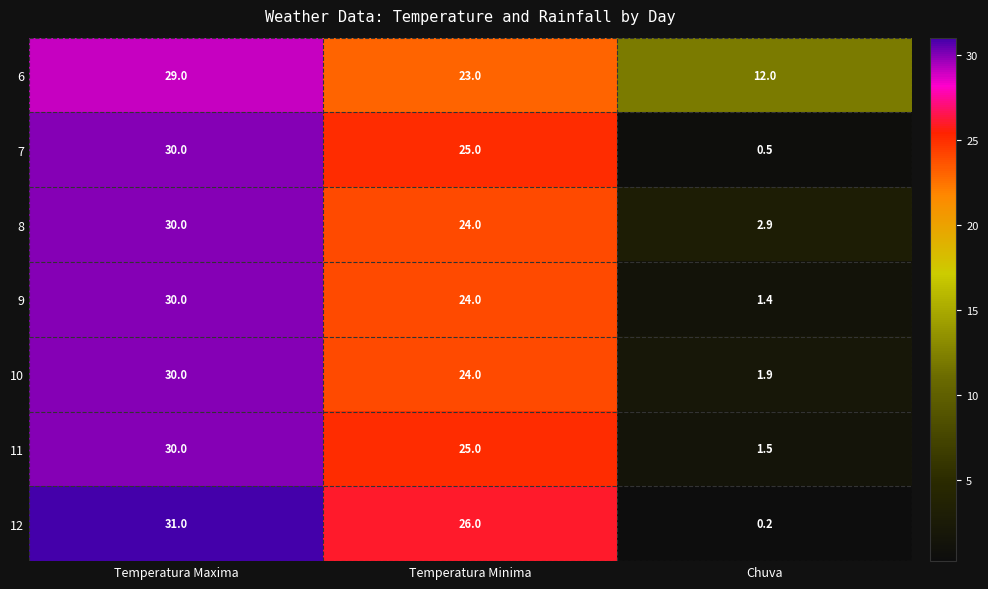

Is it true that 10 equals 1.2 at Chuva?

False